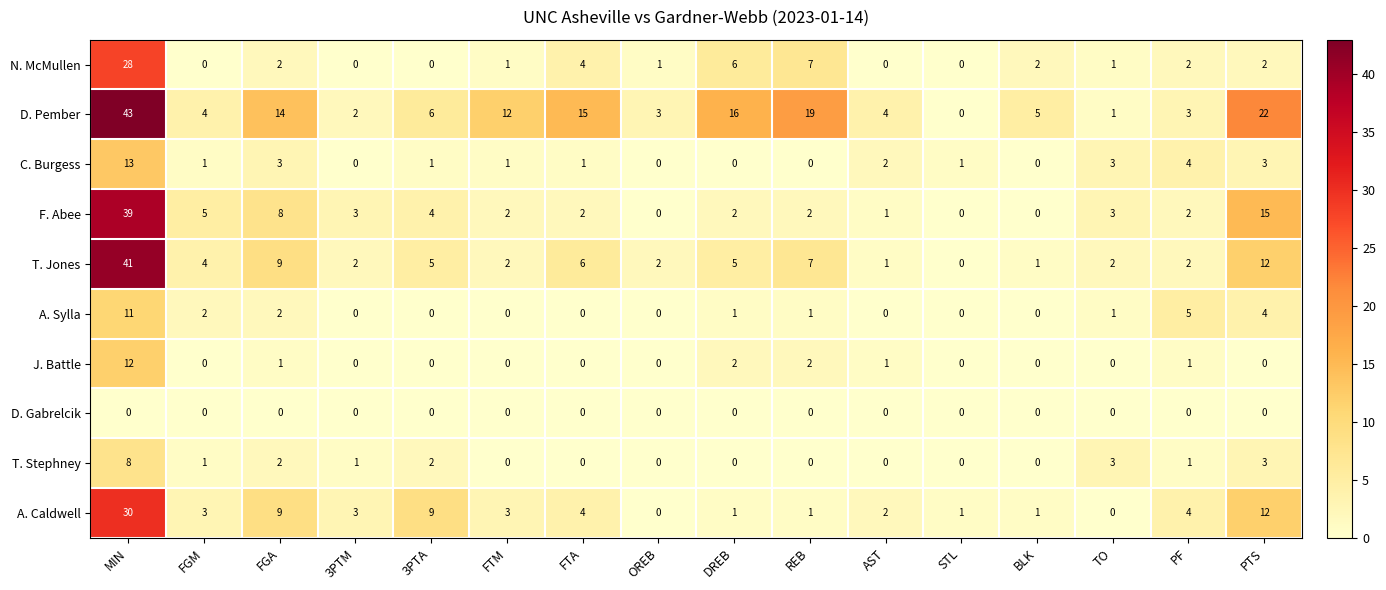

At which category does the chart reach its peak across all series?

MIN